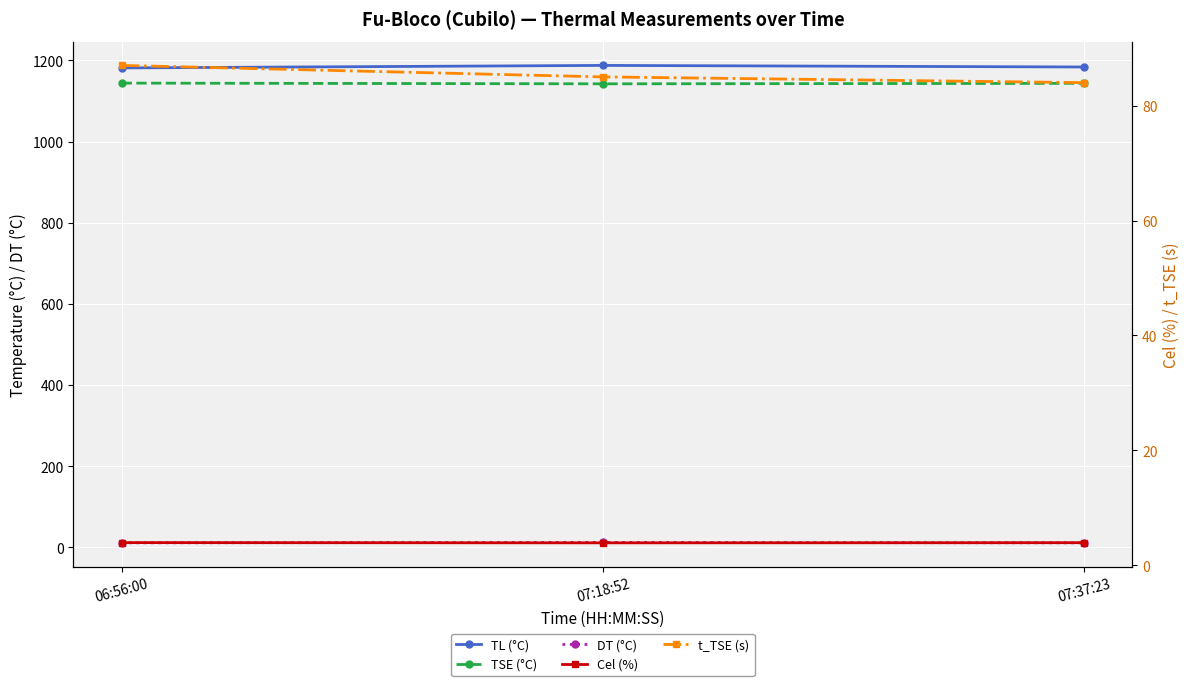

At which category does the chart reach its minimum across all series?

07:18:52